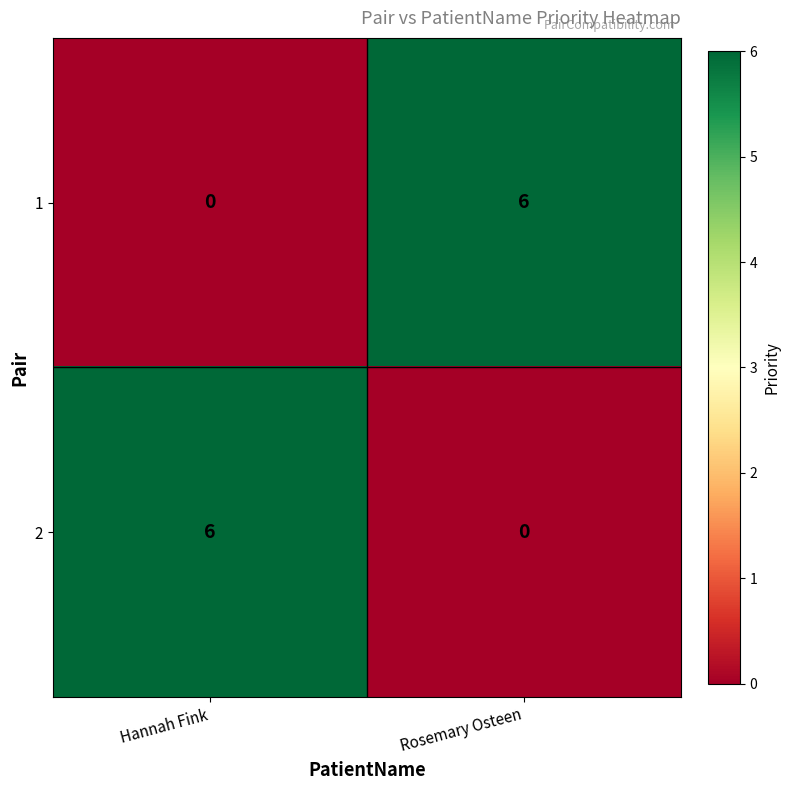

How many series are shown in this chart?

2